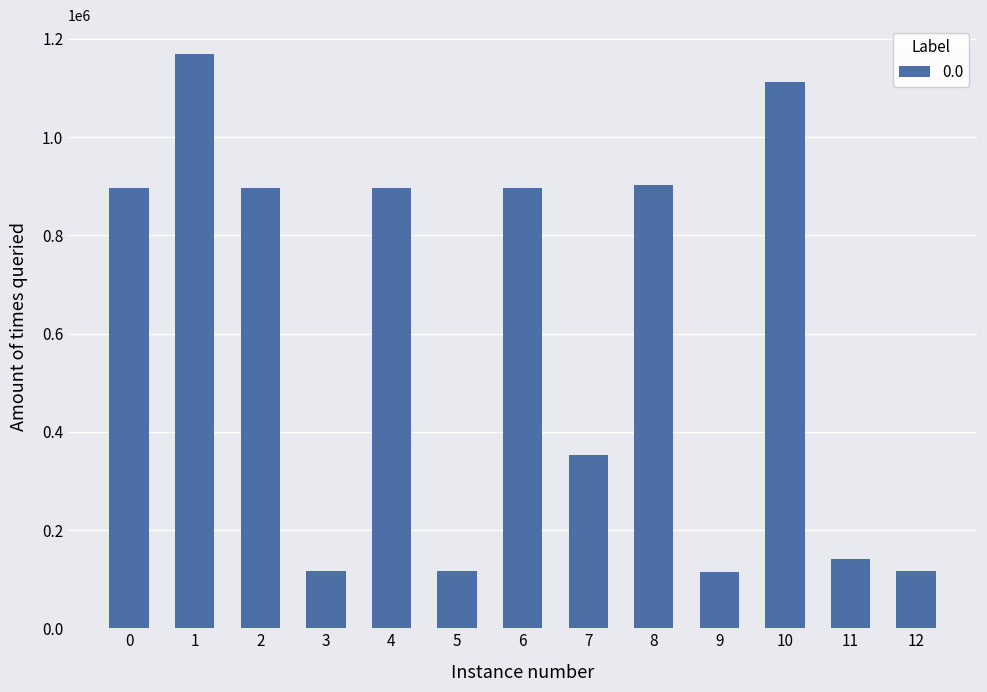

The value at 8 is 430291. True or false?

False